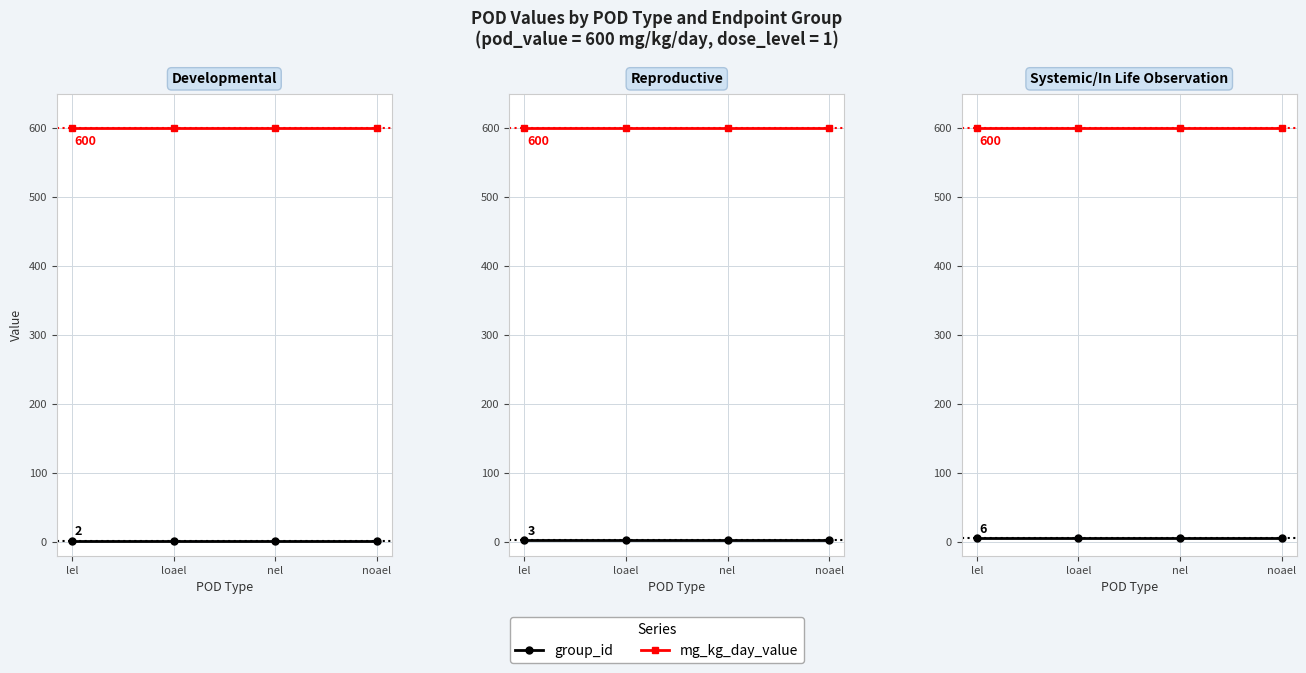

Rank the series by their average value, from highest to lowest.

mg_kg_day_value, group_id